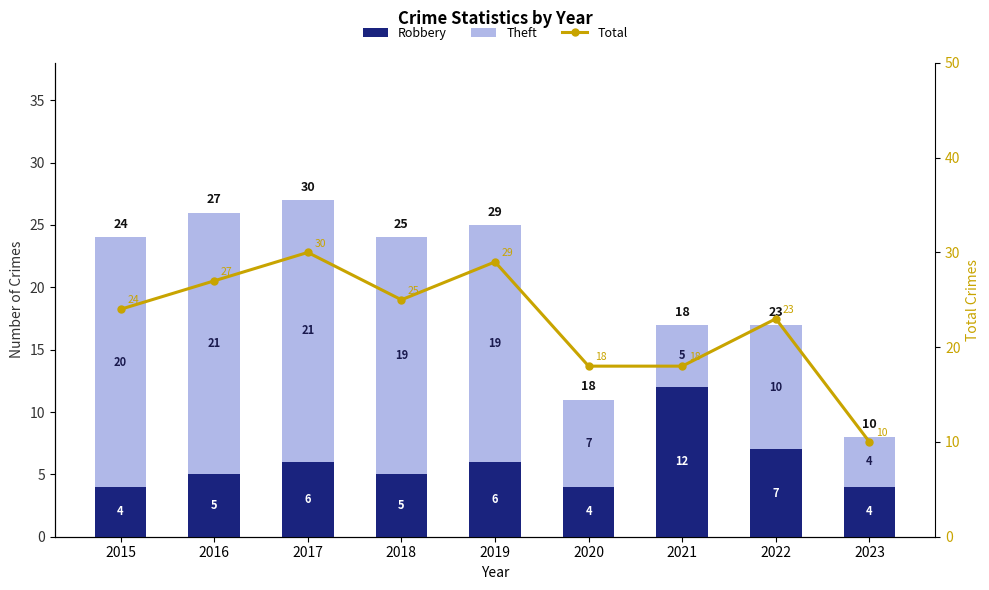

What are all the series names shown in the legend?

Robbery, Theft, Total